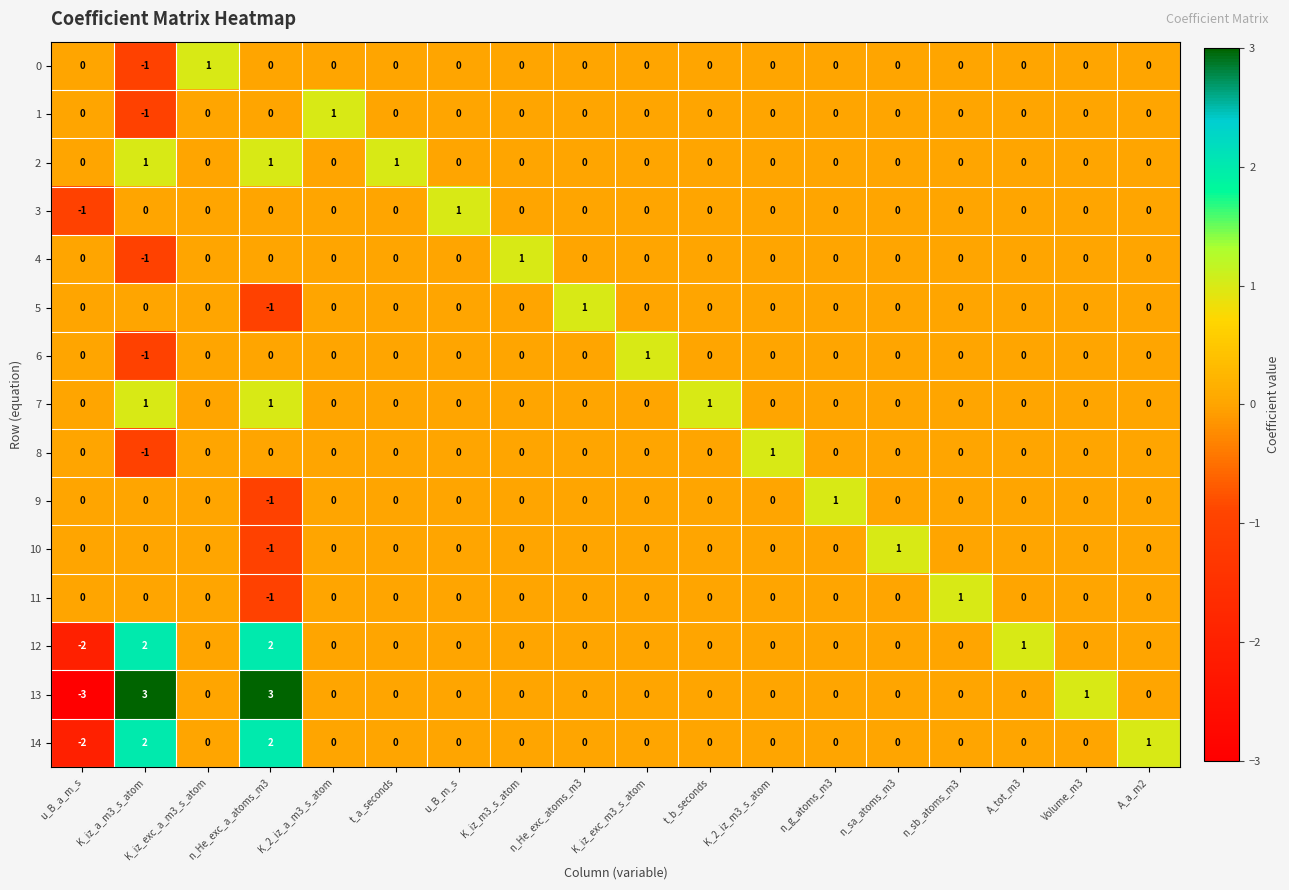

Is it true that 3 equals 0 at K_2_iz_m3_s_atom?

True